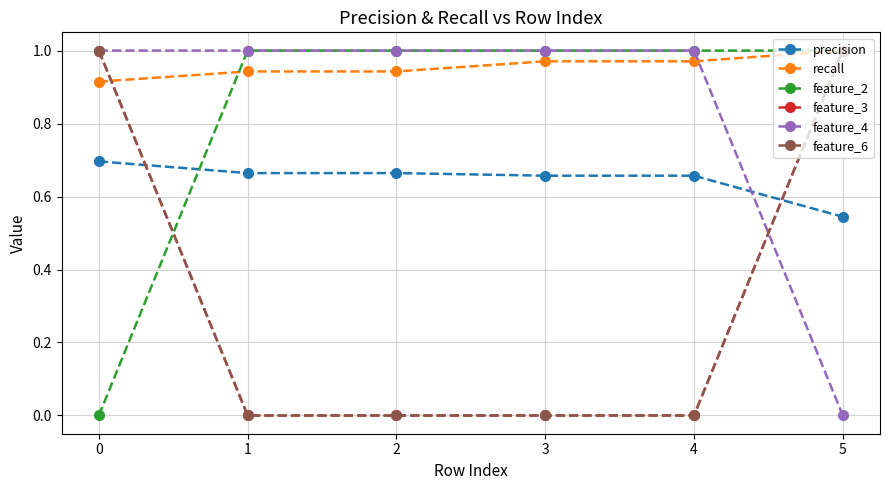

What is the highest value of the recall series?

1.0